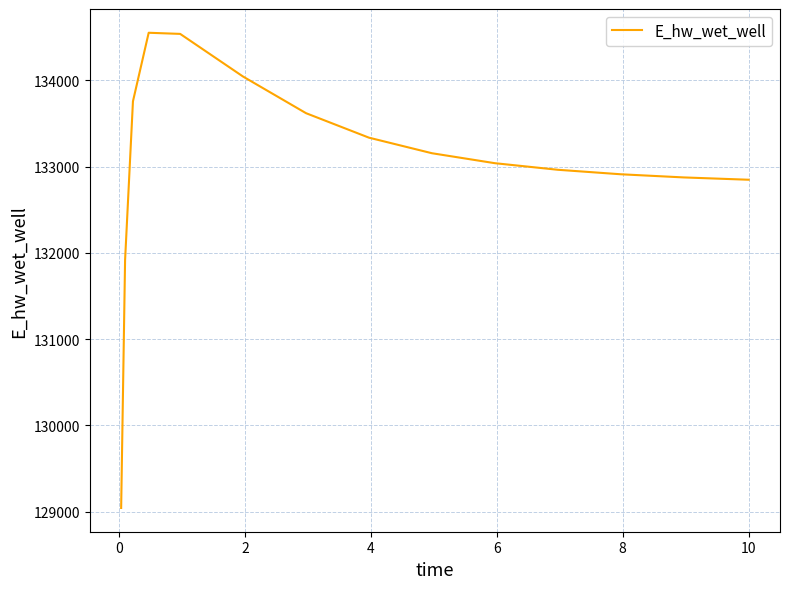

What is the average value?

133029.5